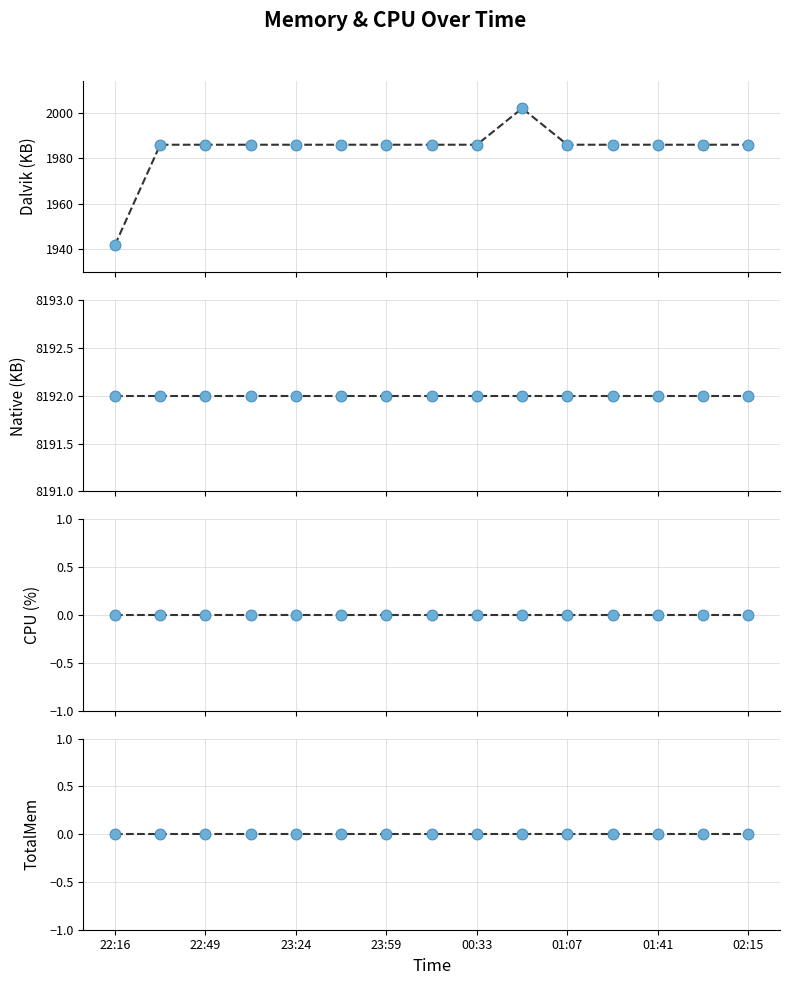

Which series has the widest spread of Y values?

DALVIK